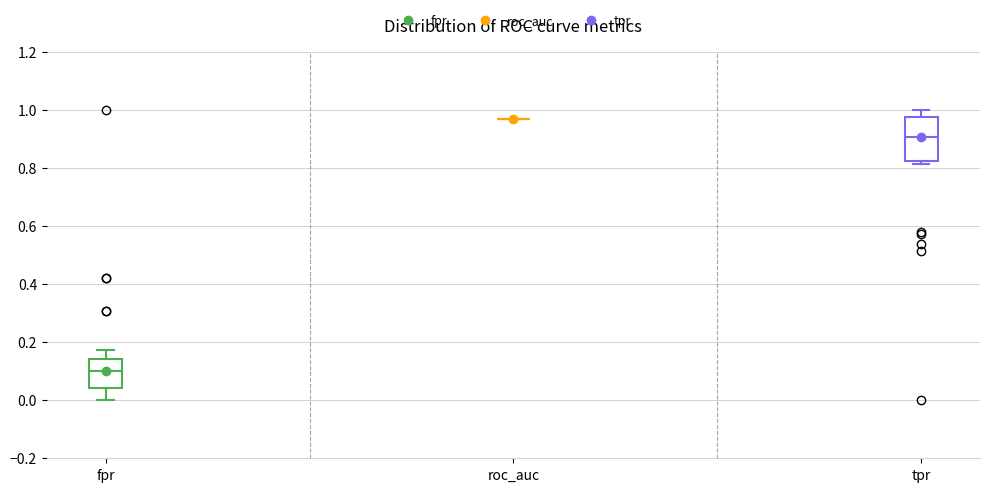

Comparing the boxes themselves (not the whiskers), which one is the tallest?

tpr